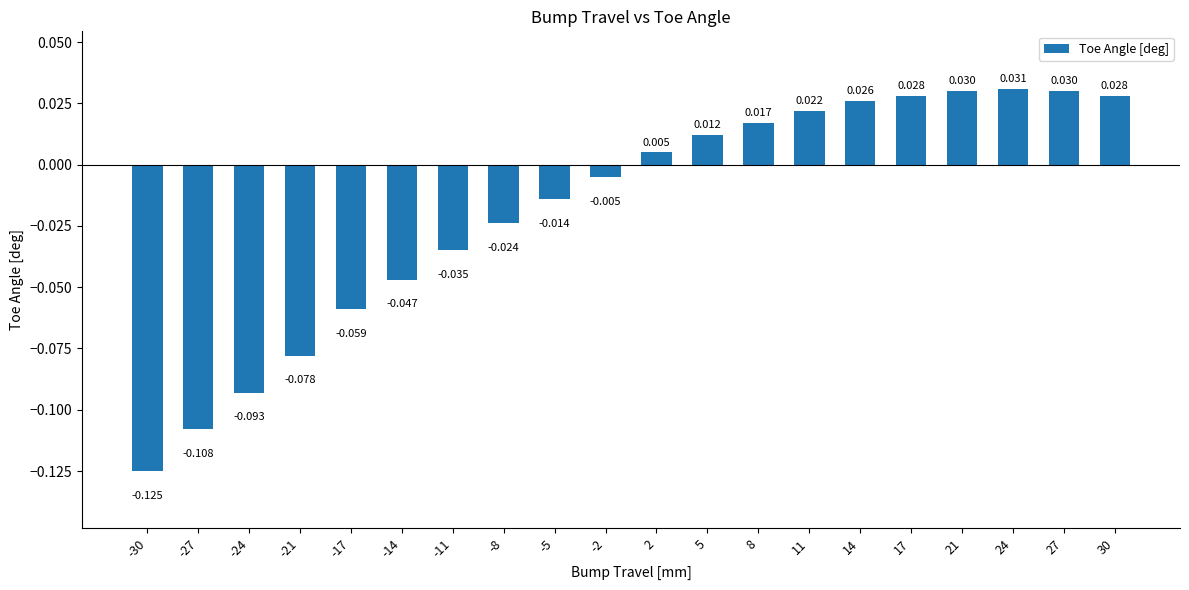

Where does the data first go above 0?

2